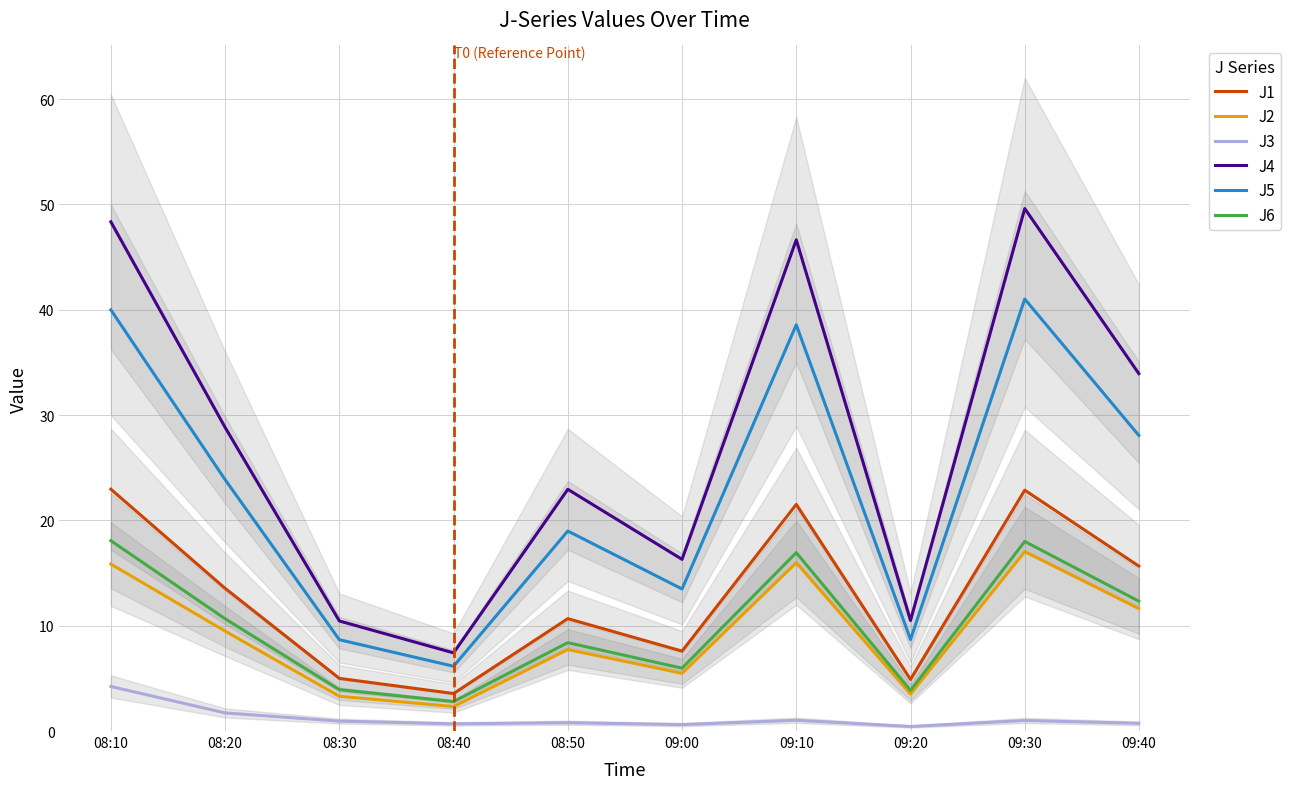

True or false: J3 and J1 intersect in this chart.

False